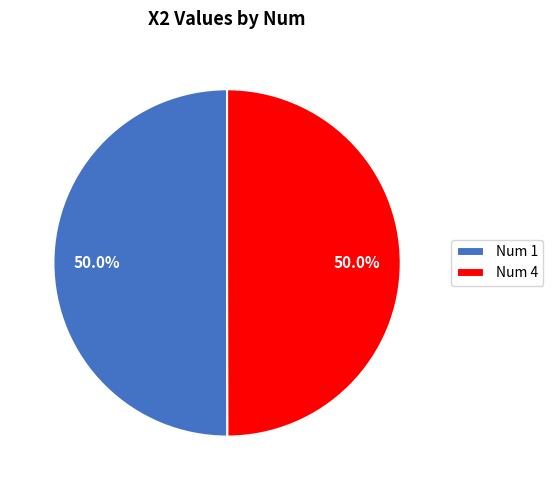

What percentage do Num 4 and Num 1 together represent?

100.0%